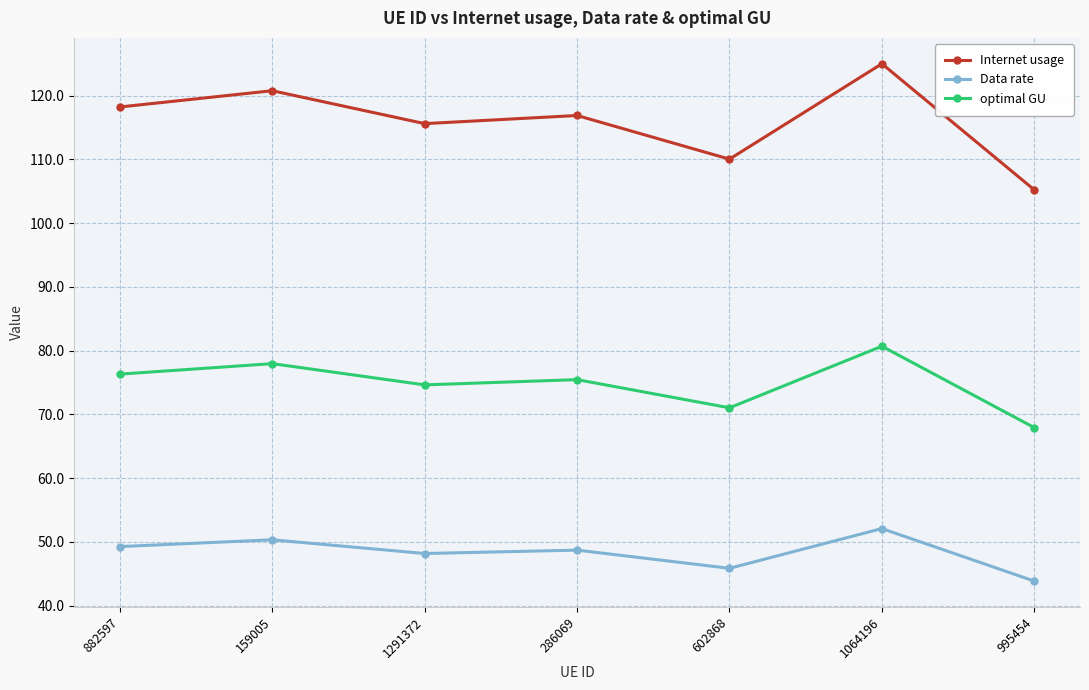

True or false: optimal GU has a value of 118.9 at 286069.

False